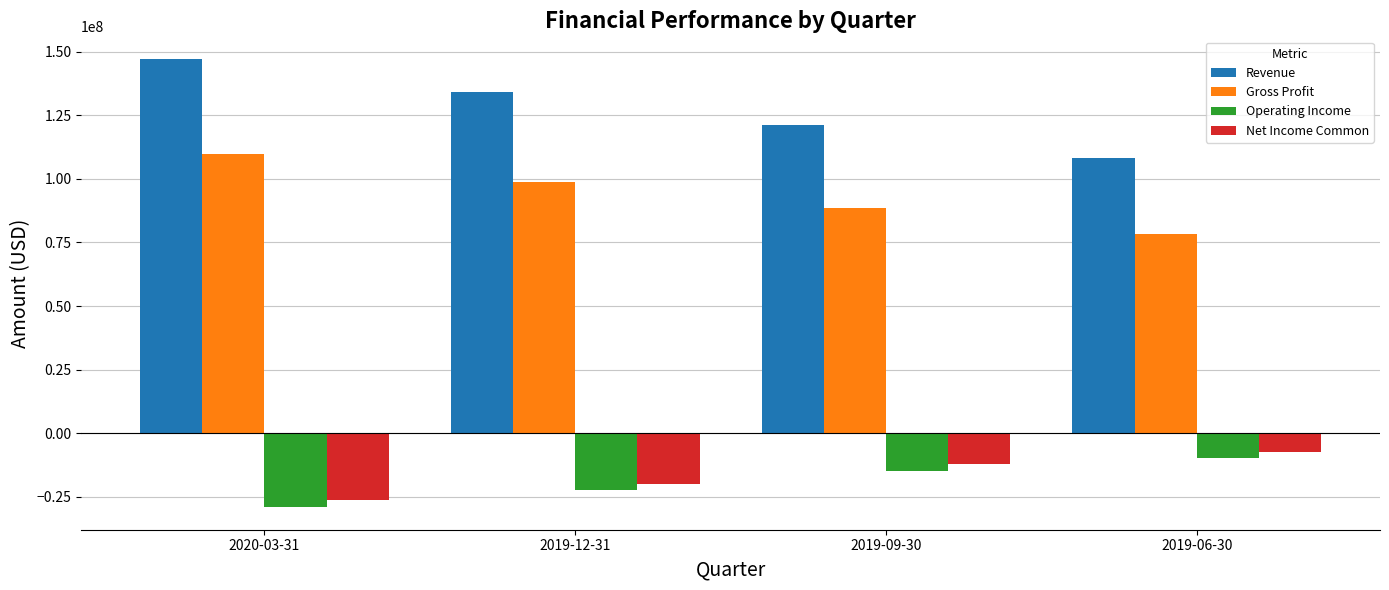

What is the value of the Gross Profit bar at the 1st from the left?

109642000